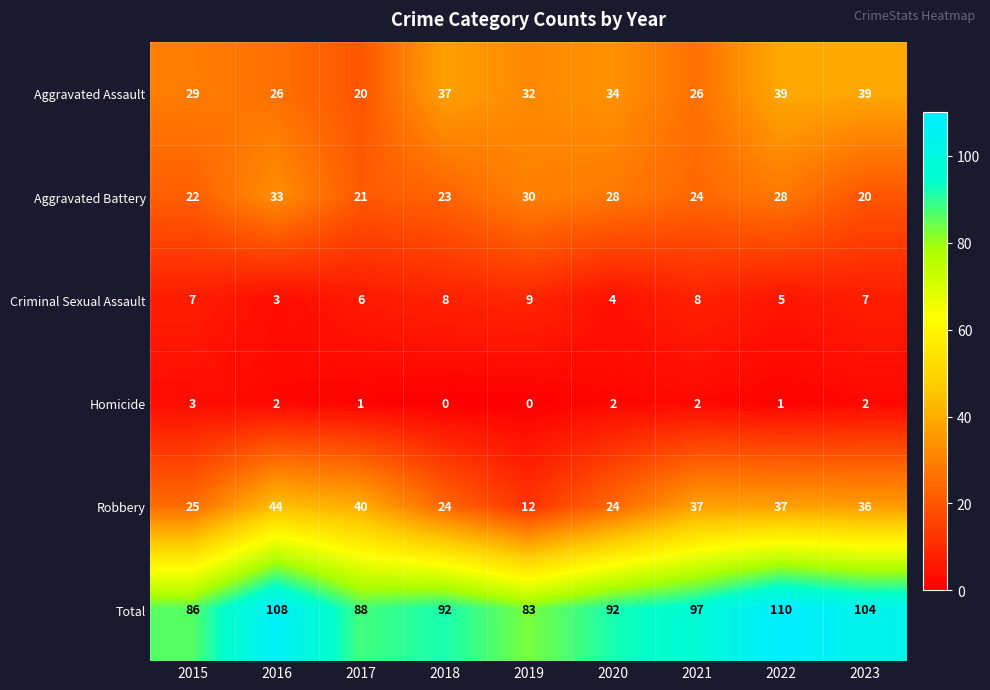

Is it true that Total equals 48 at 2017?

False